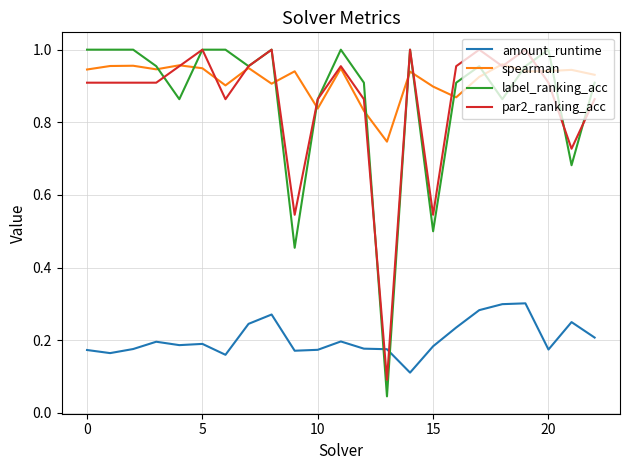

Which series has the largest total across all categories?

spearman